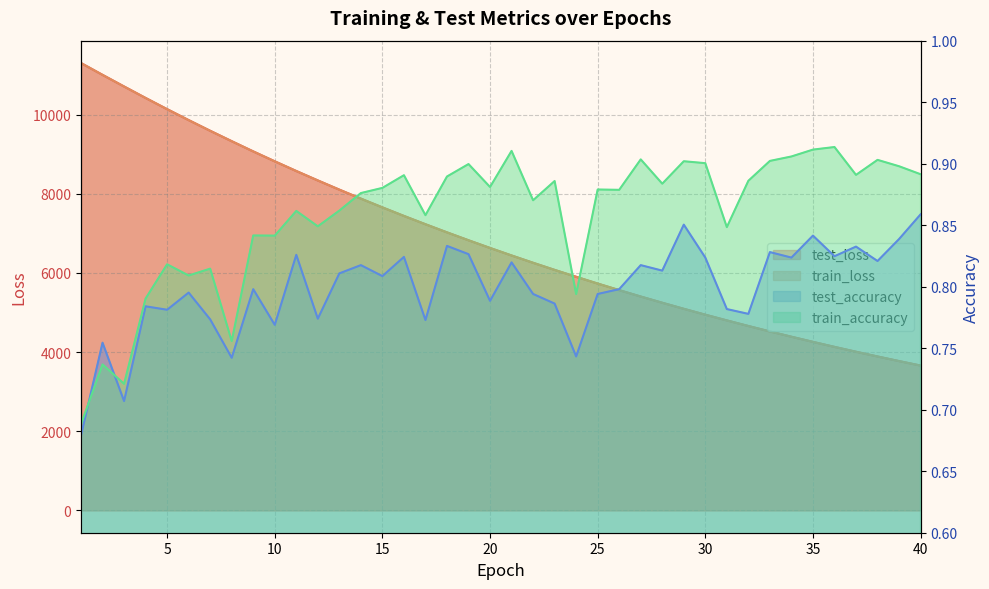

What is the spread (max minus min) of values at 1?

11301.6